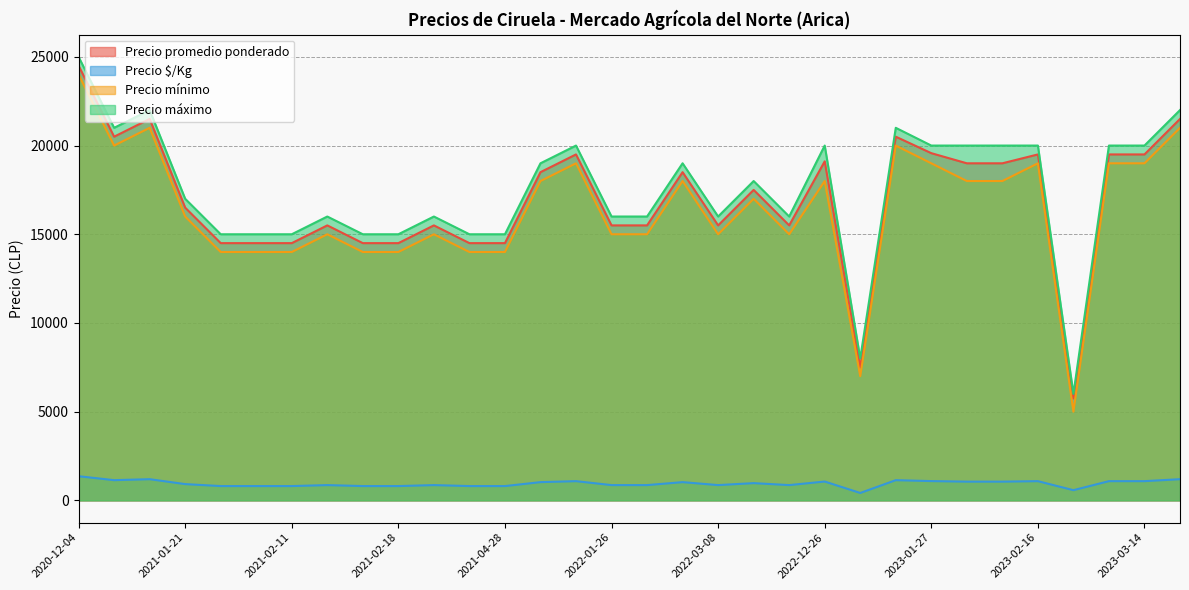

True or false: Precio mínimo and Precio máximo intersect in this chart.

False